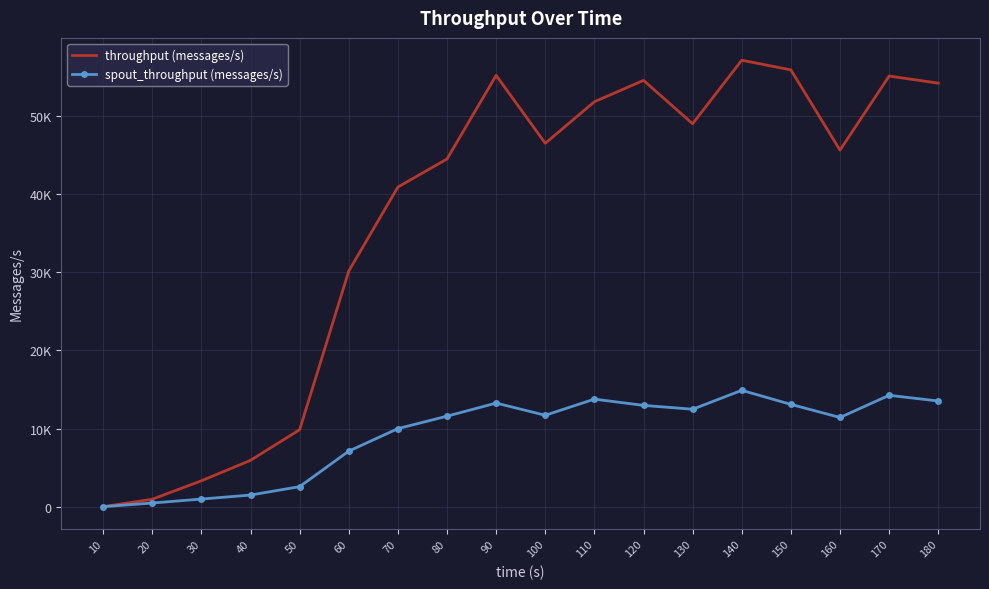

Which series has the largest total across all categories?

throughput (messages/s)